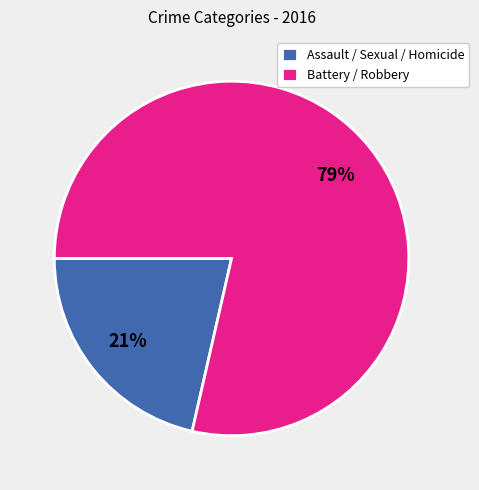

How many segments does this pie chart have?

2